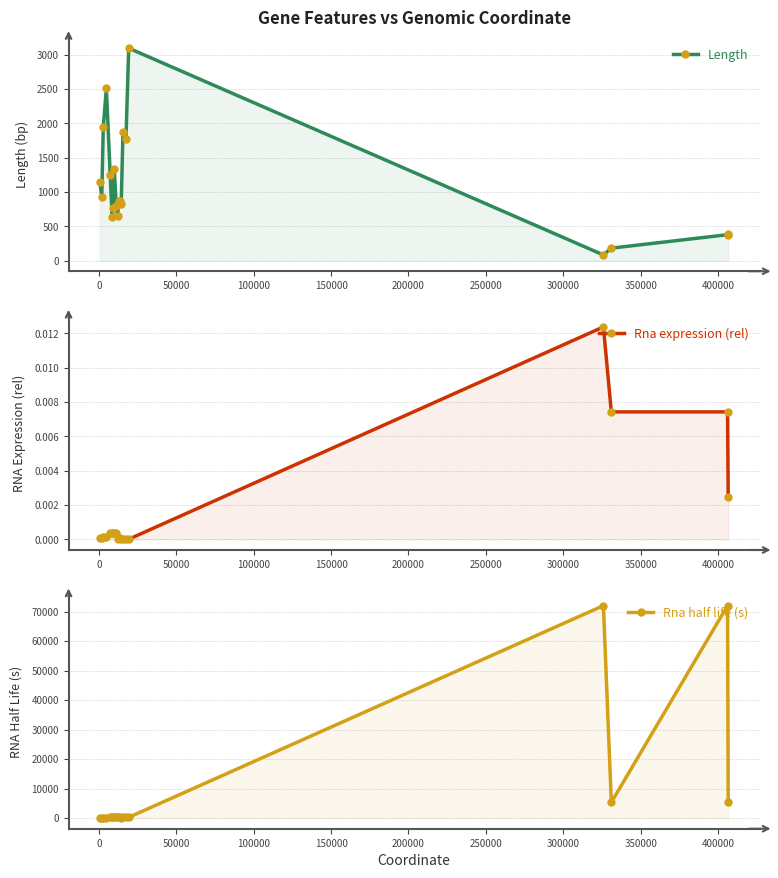

What is the difference between the maximum and minimum values in the Length series?

3013.0